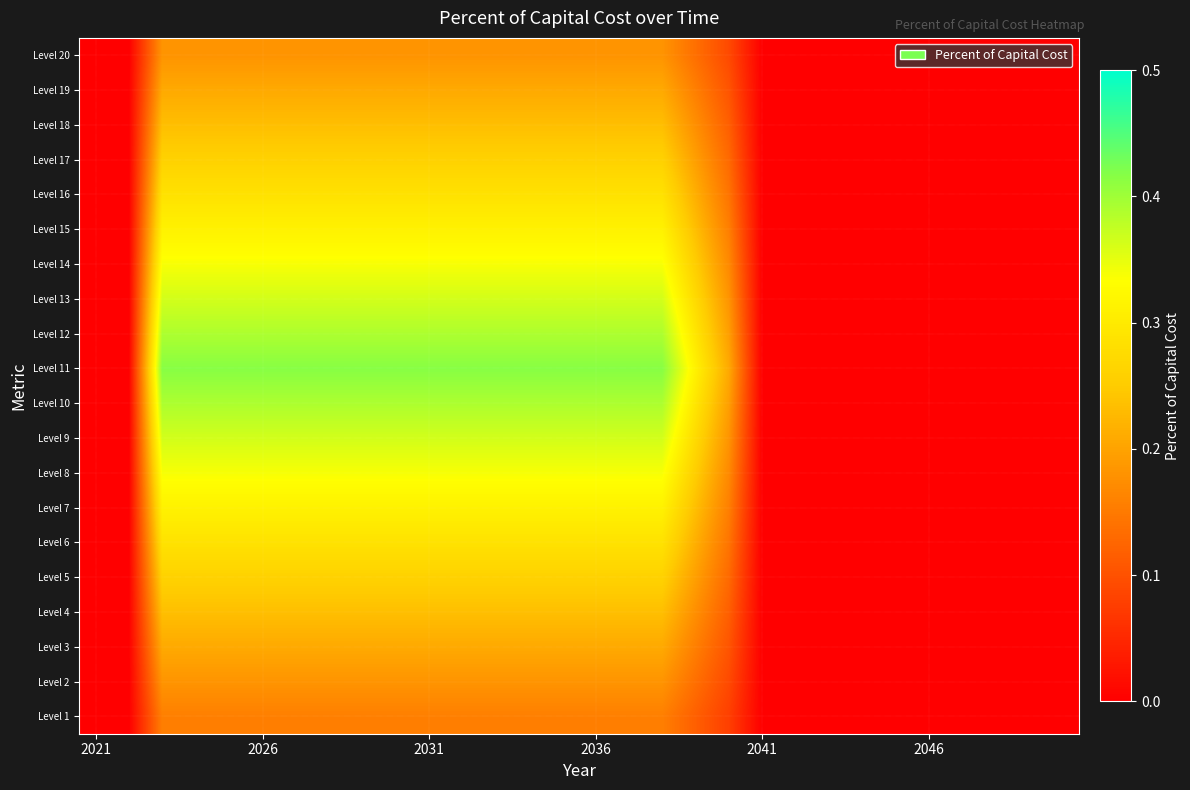

At how many categories does at least one series exceed 0?

18